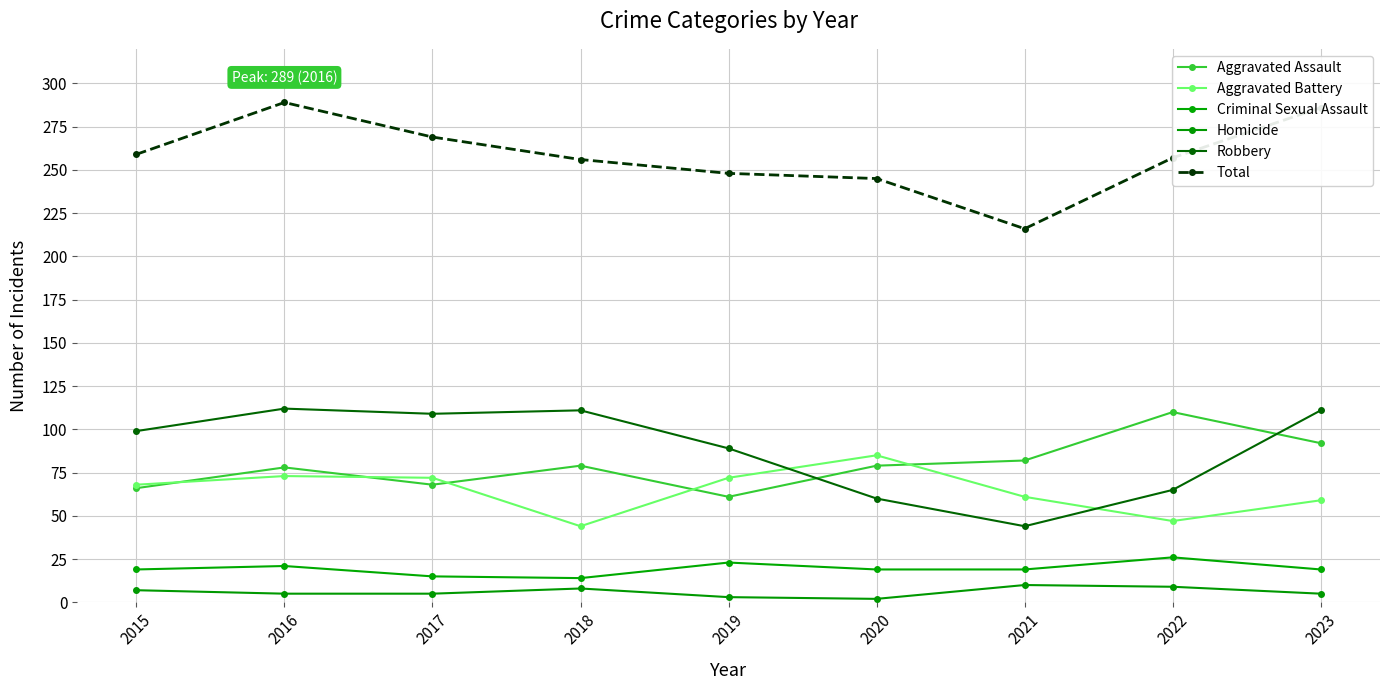

Is it true that Criminal Sexual Assault equals 21 at 2016?

True